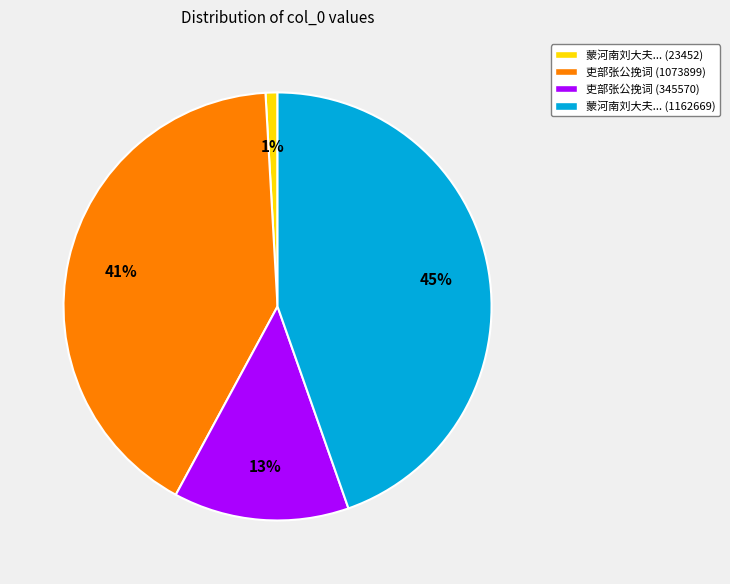

To the nearest percent, what is the difference between the largest and smallest slice percentages?

44%